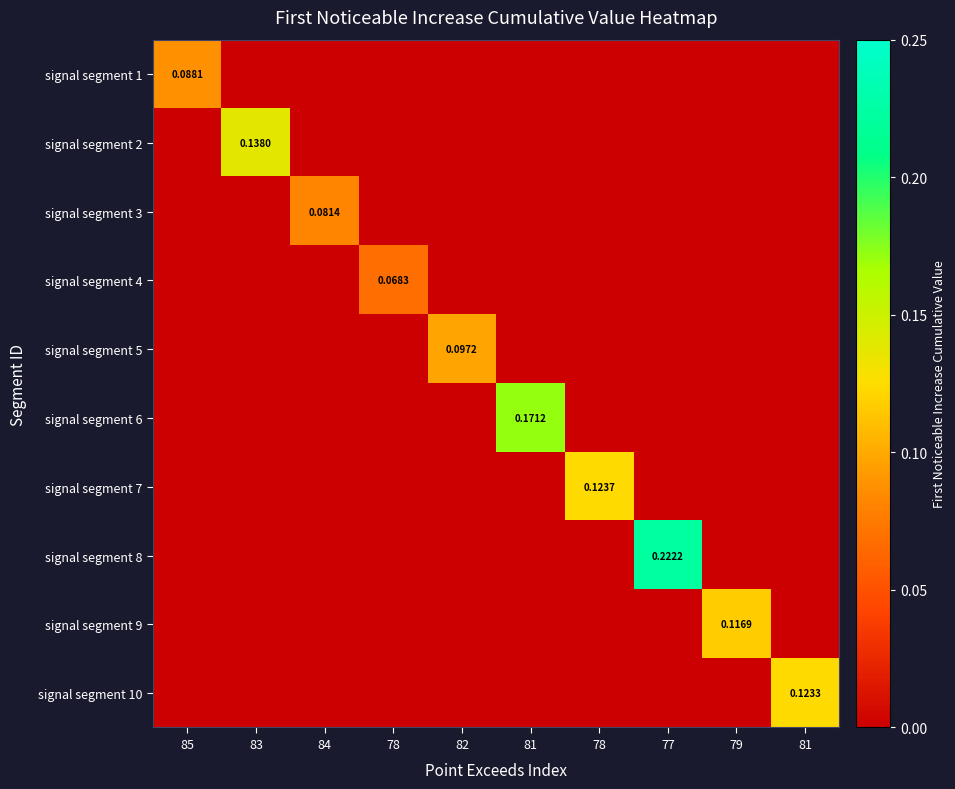

What is the maximum value shown in the chart?

0.2